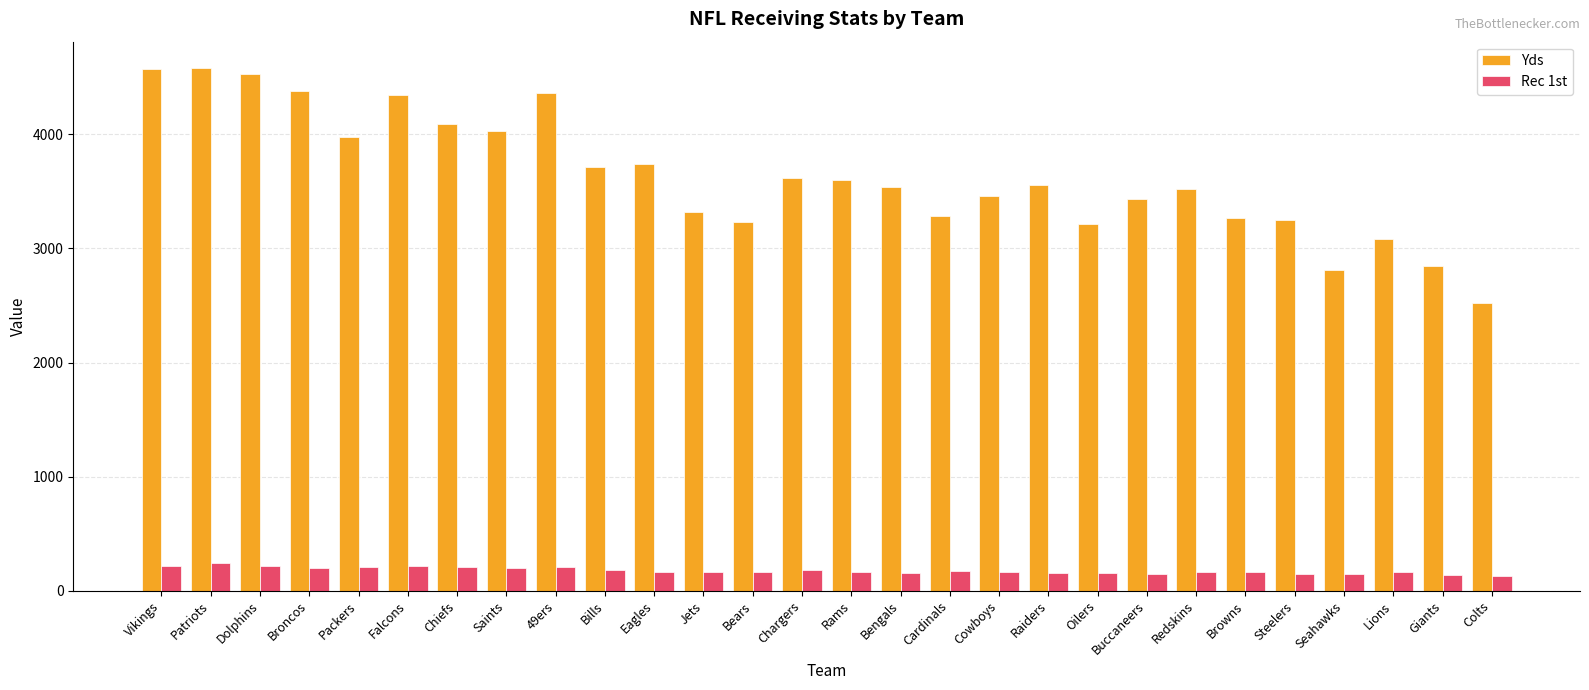

How many series are shown in this chart?

2